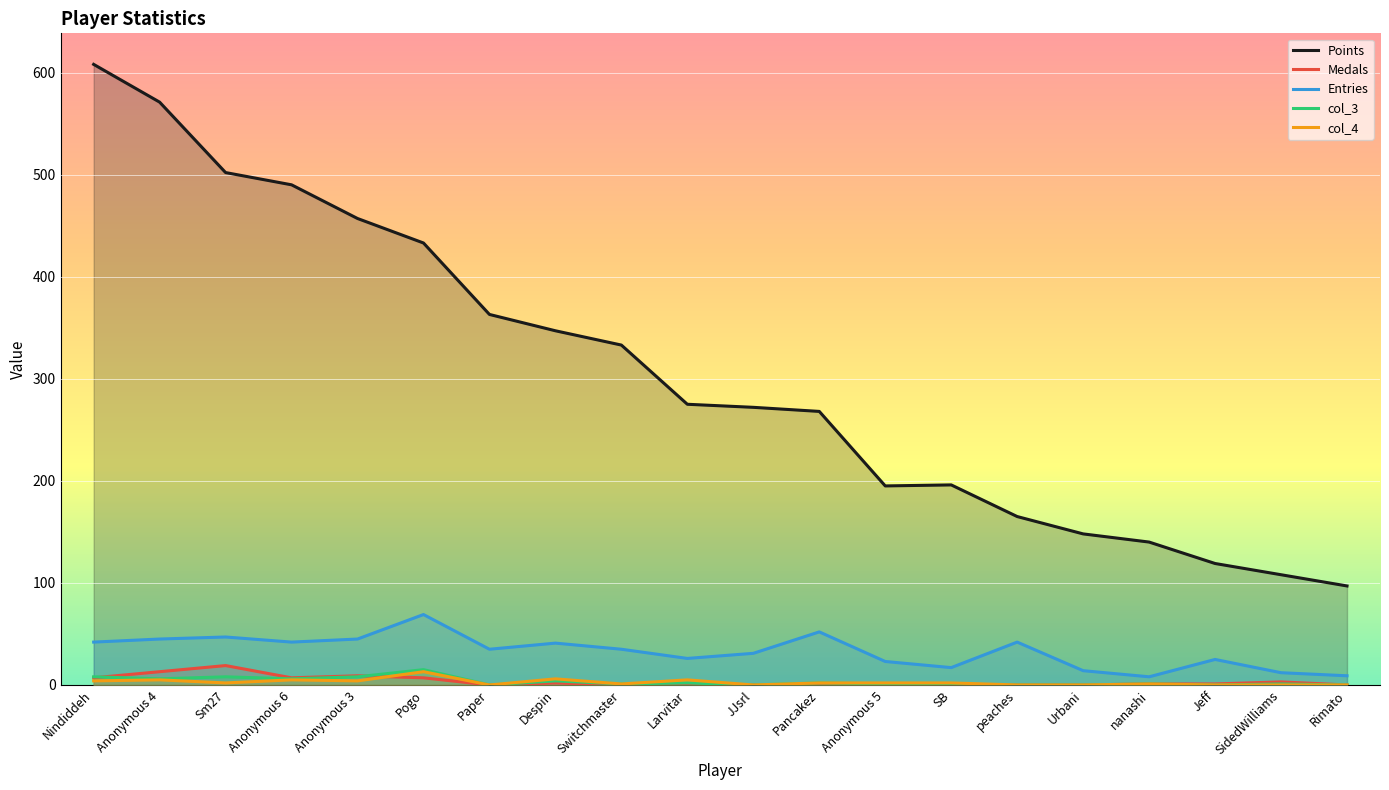

Is the value of col_4 at SidedWilliams greater than the value of Medals at SB?

No